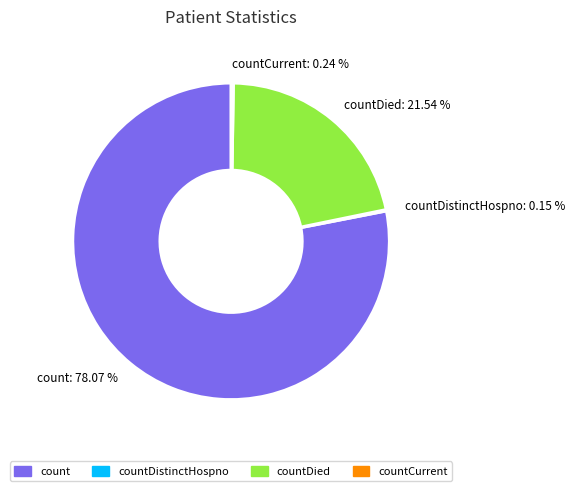

Which category accounts for the majority?

count